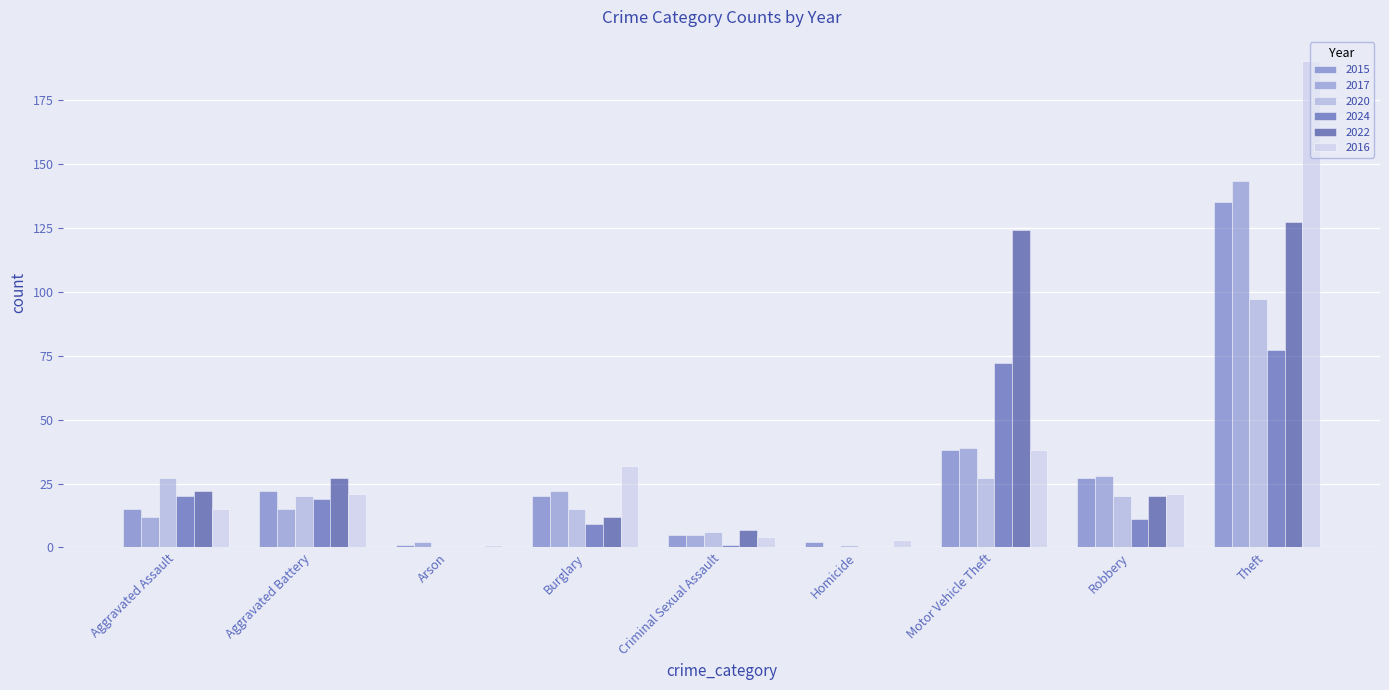

What is the value of the 2015 bar at the 1st from the left?

15